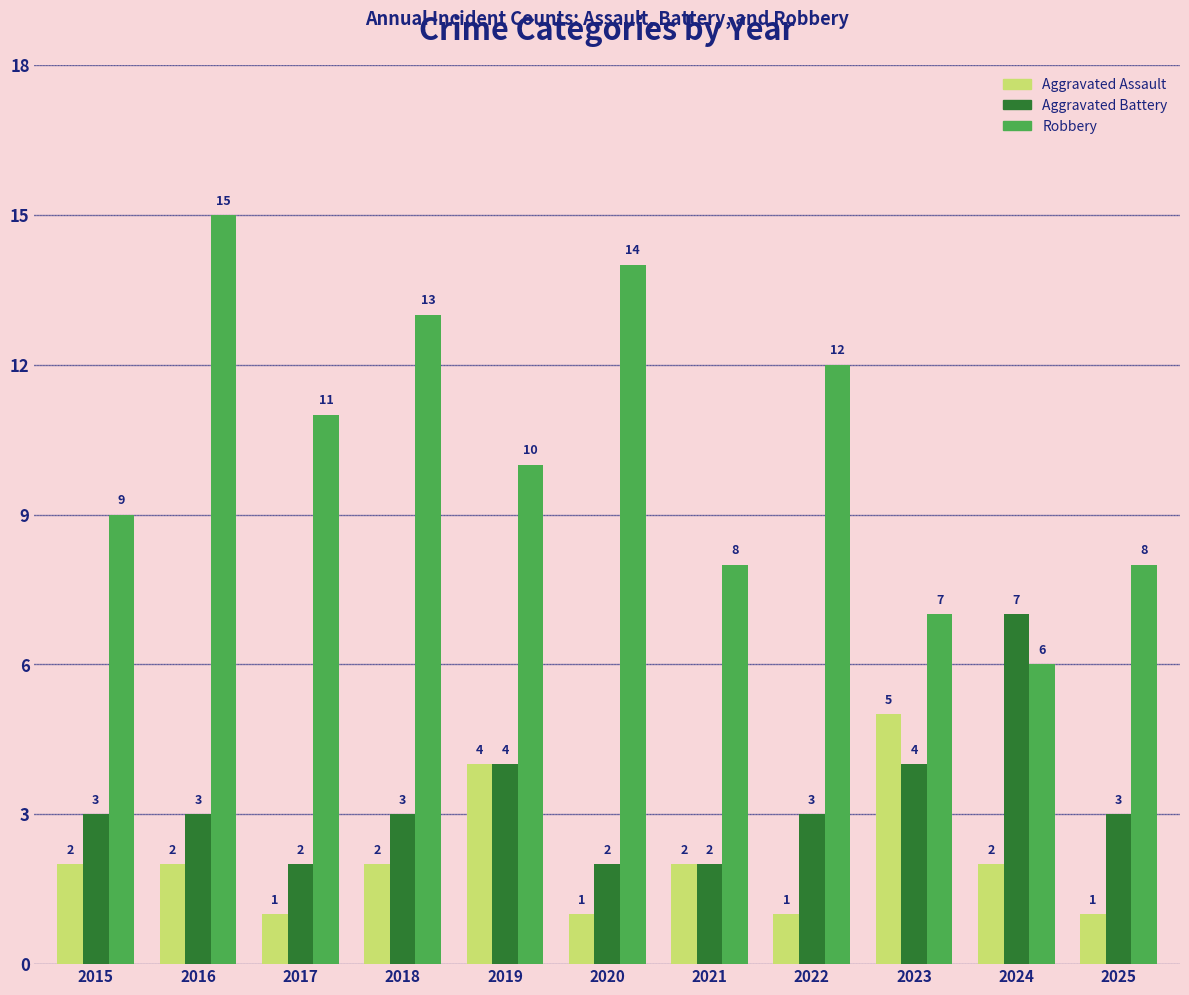

Reading left to right, list all the values displayed in this chart.

Aggravated Assault: 2	2	1	2	4	1	2	1	5	2	1
Aggravated Battery: 3	3	2	3	4	2	2	3	4	7	3
Robbery: 9	15	11	13	10	14	8	12	7	6	8